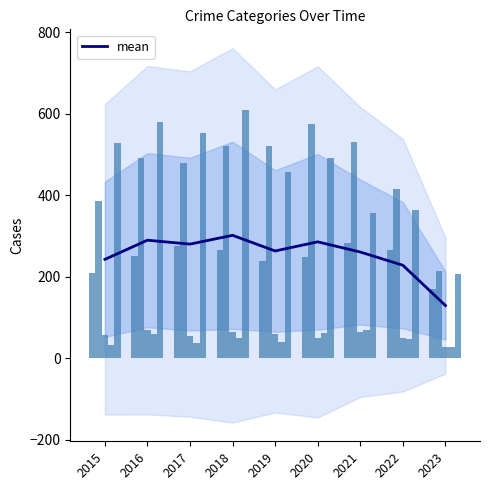

What value does the mean series have at 2019?

263.4